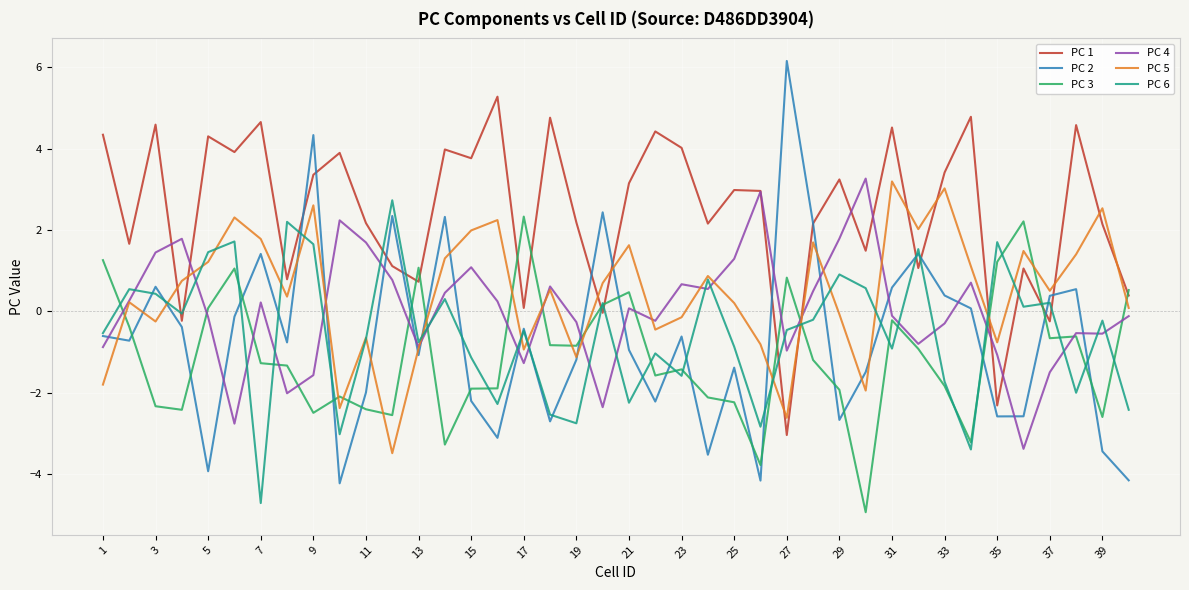

What is the minimum value shown in the chart?

-4.9